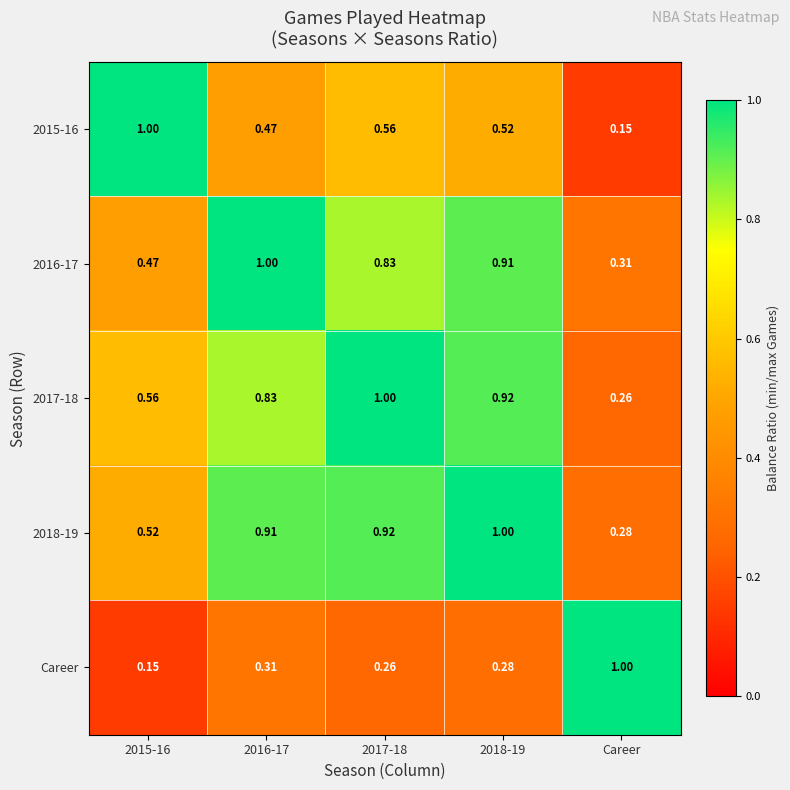

Is the value of 2018-19 at Career greater than the value of 2016-17 at 2018-19?

No